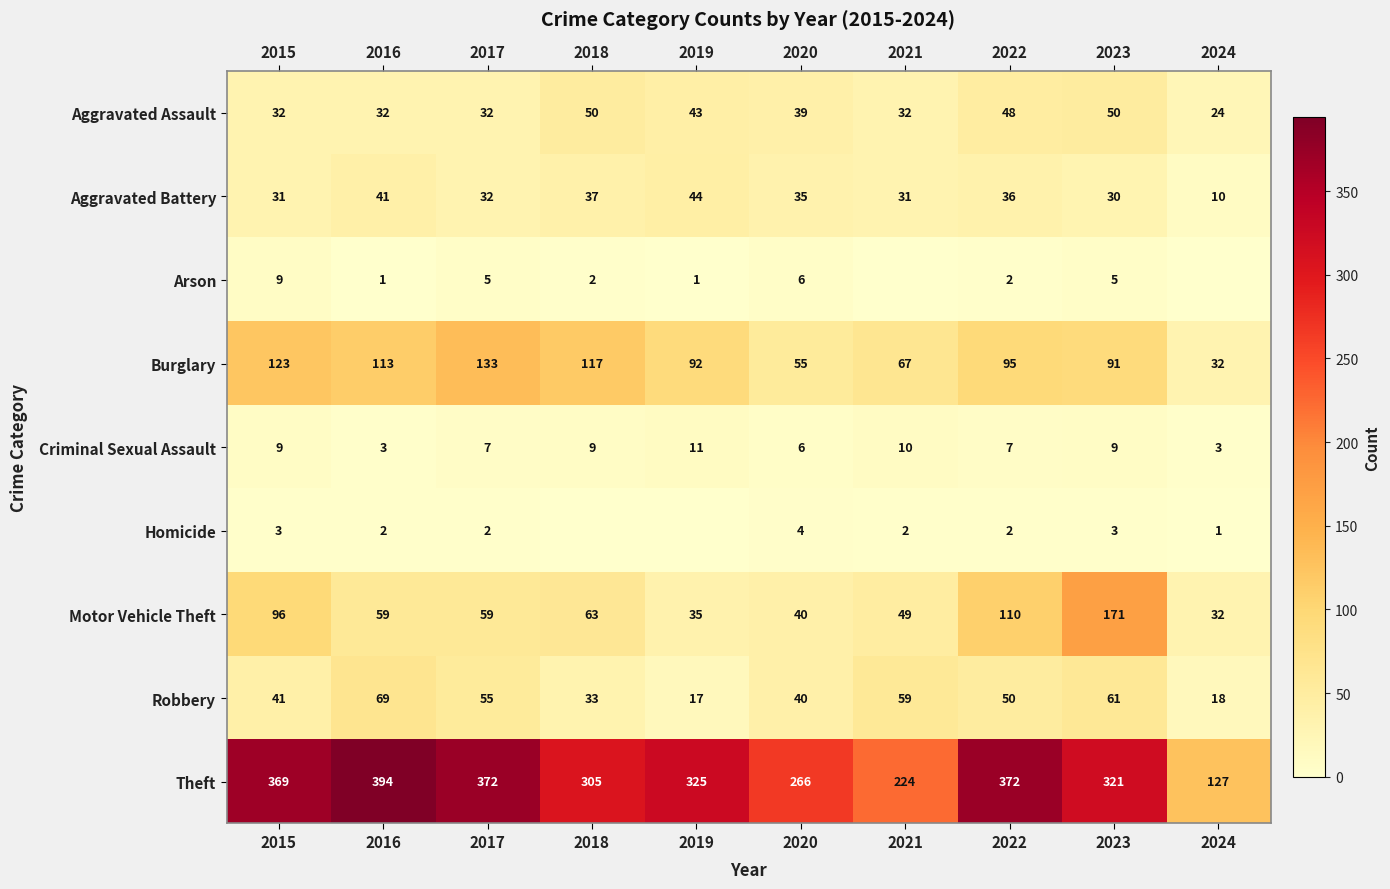

The Arson series shows 5 at 2017. True or false?

True